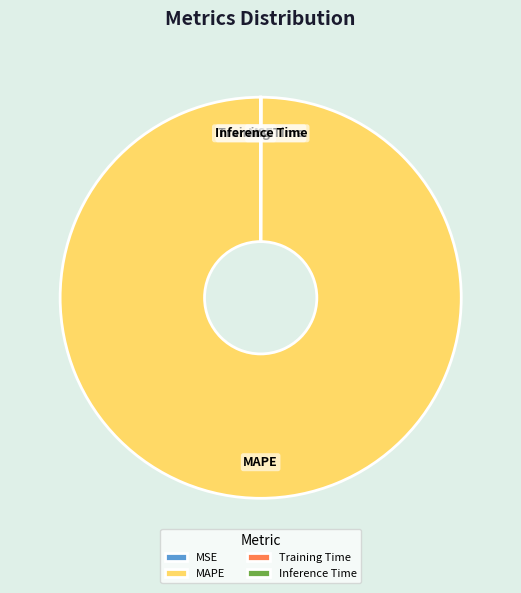

Which slice represents more than half of the pie?

MAPE